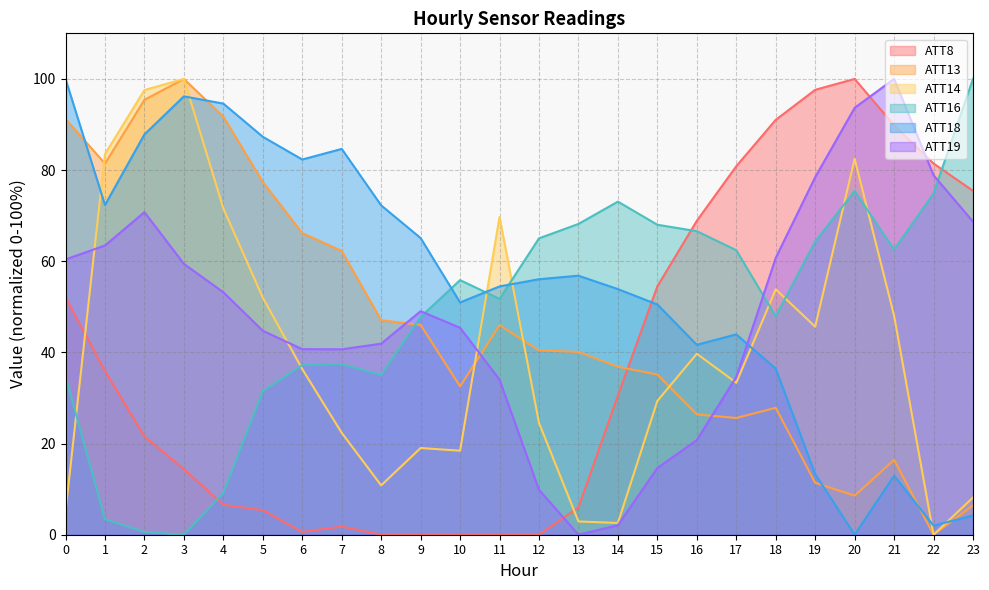

Is it true that ATT19 equals 13.6 at 16?

False